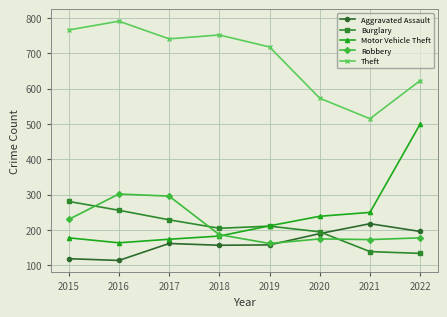

What is the difference between the highest and lowest values at 2016?

677